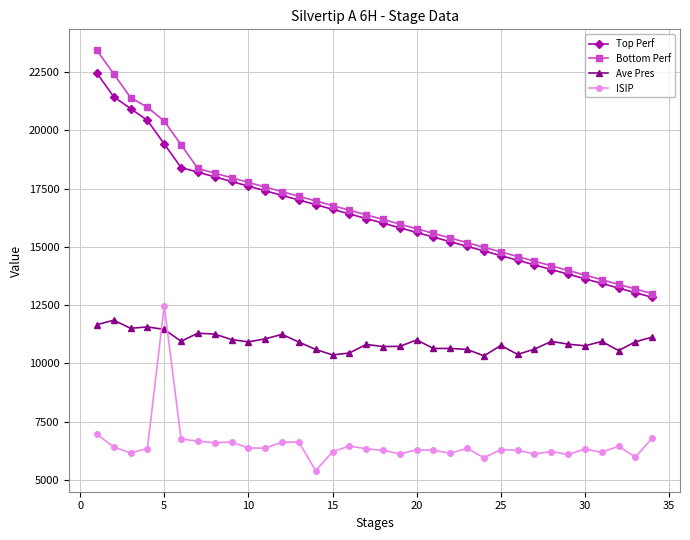

True or false: Top Perf and ISIP cross at least once.

False